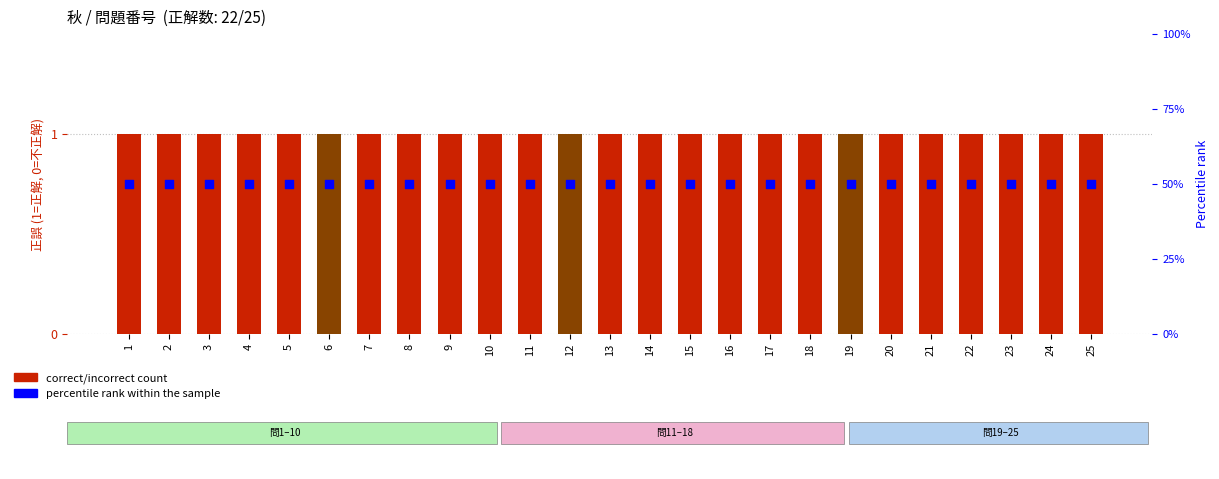

Which series reaches the maximum Y coordinate?

percentile rank within the sample